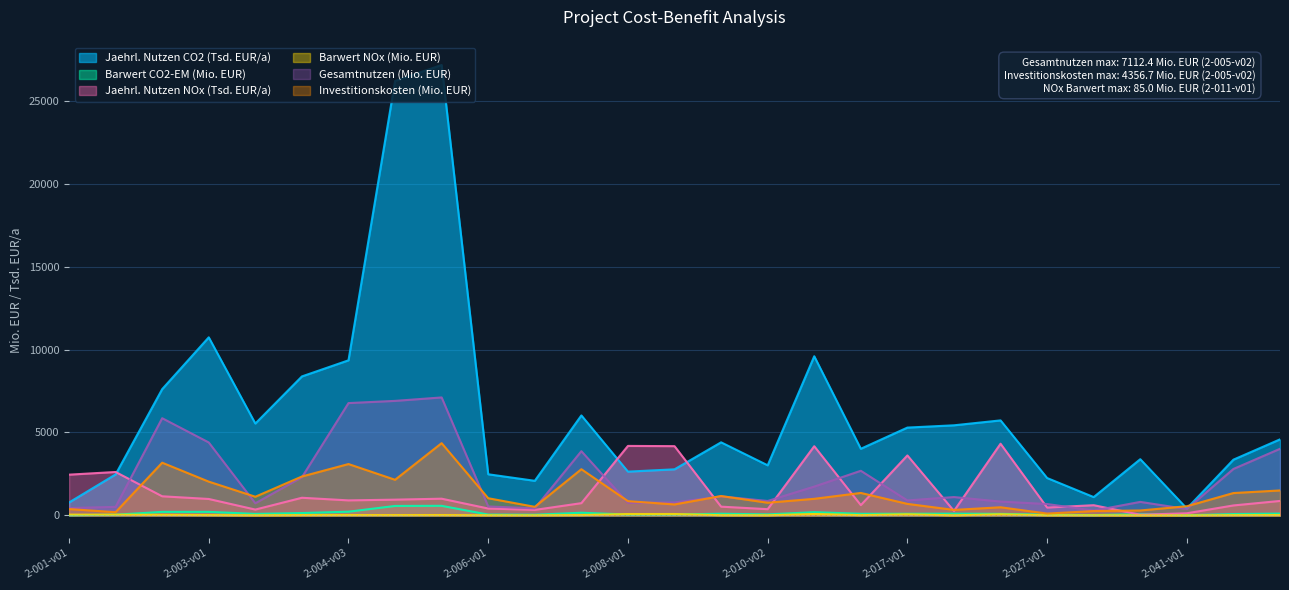

How many data points in Investitionskosten (Mio. EUR) are above 1000?

14